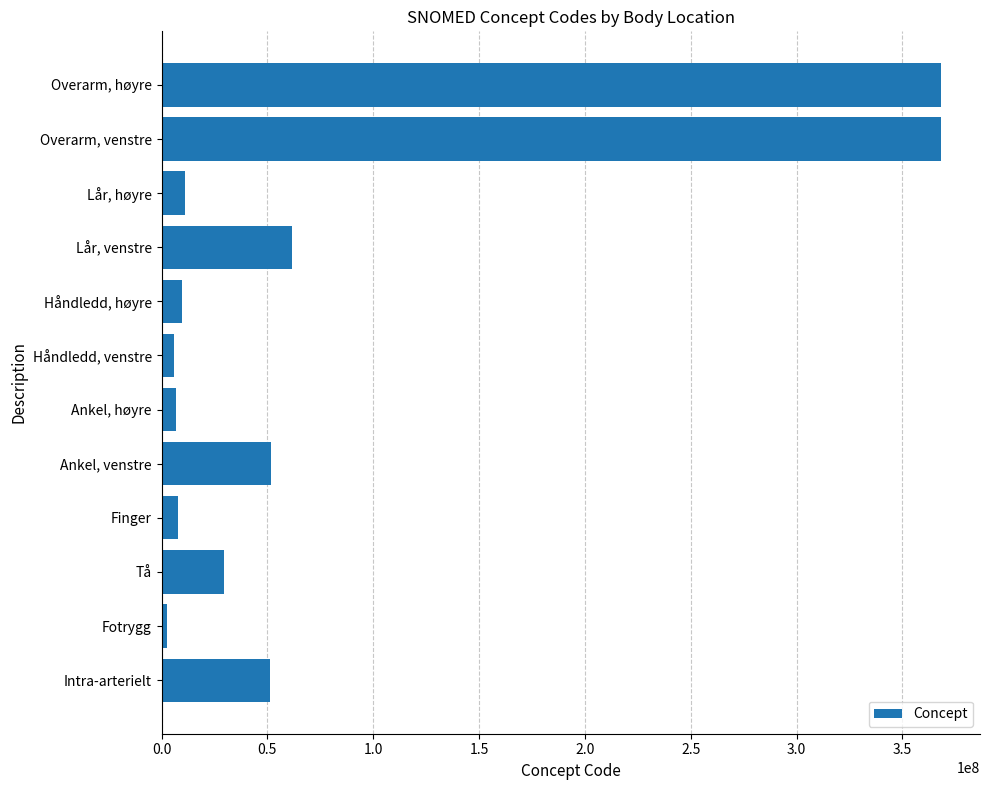

What is the difference between the maximum and minimum values?

365807000